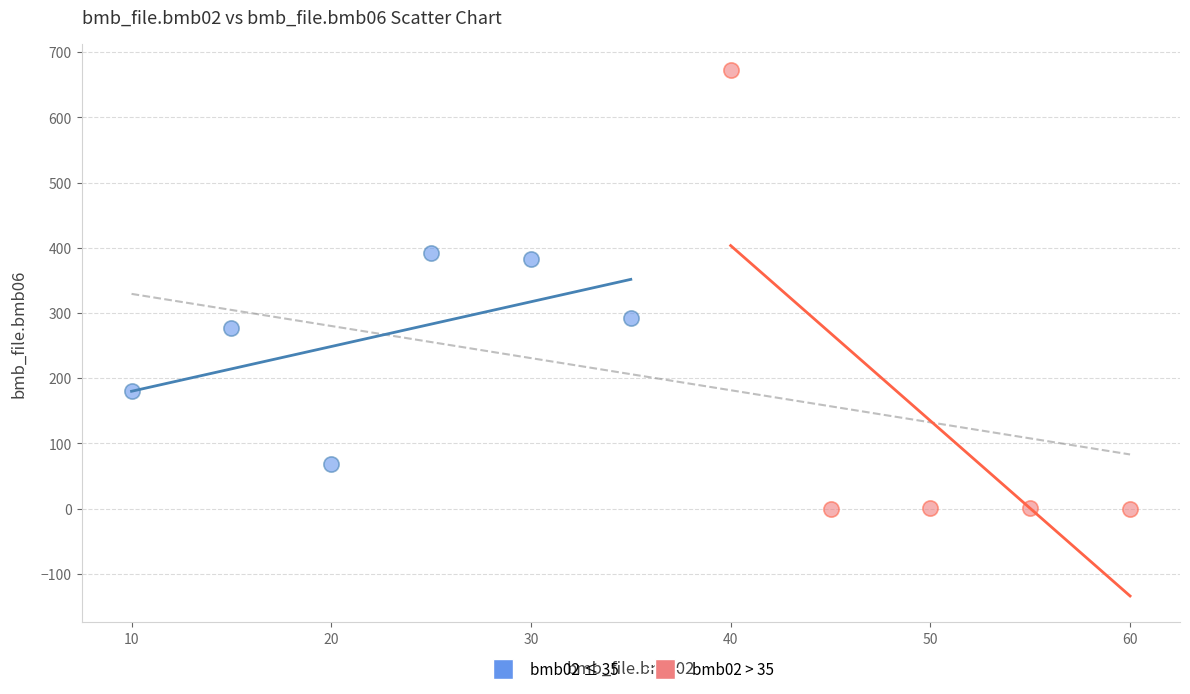

Which series contains the highest Y value?

bmb02 > 35